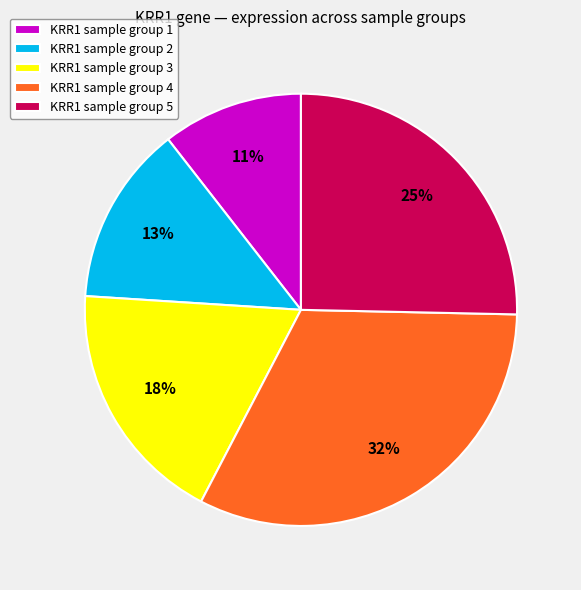

Is there any slice that represents more than half of the pie?

No